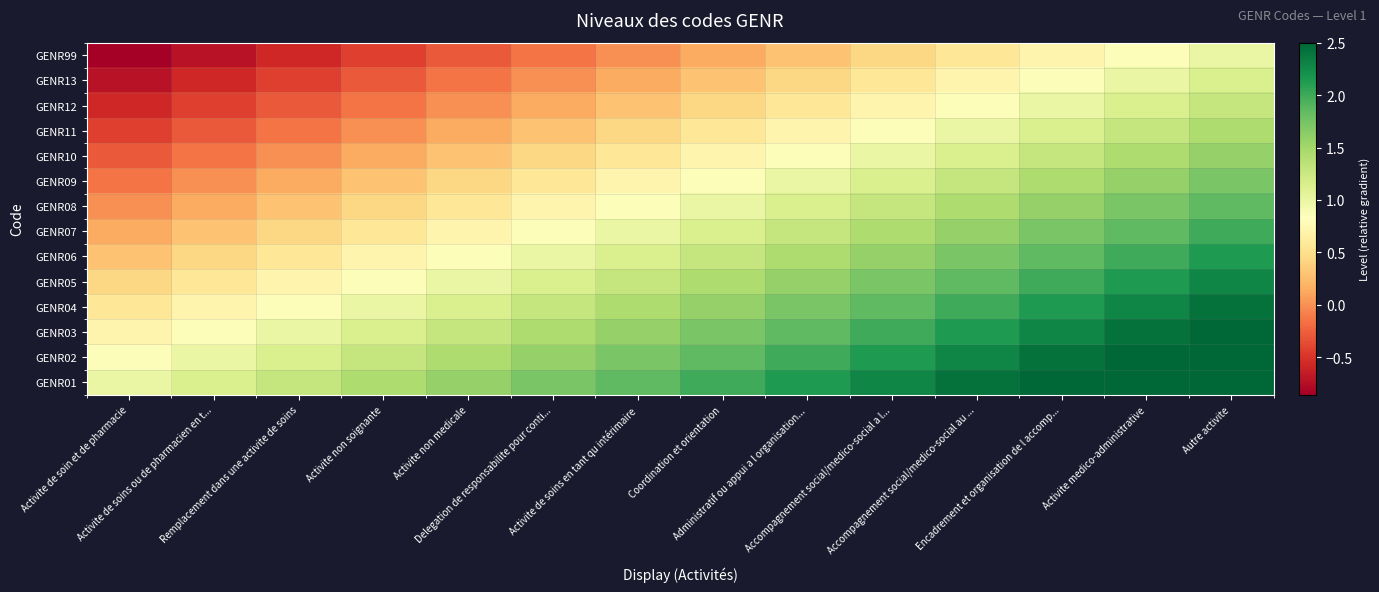

At how many categories does at least one series exceed 2?

6